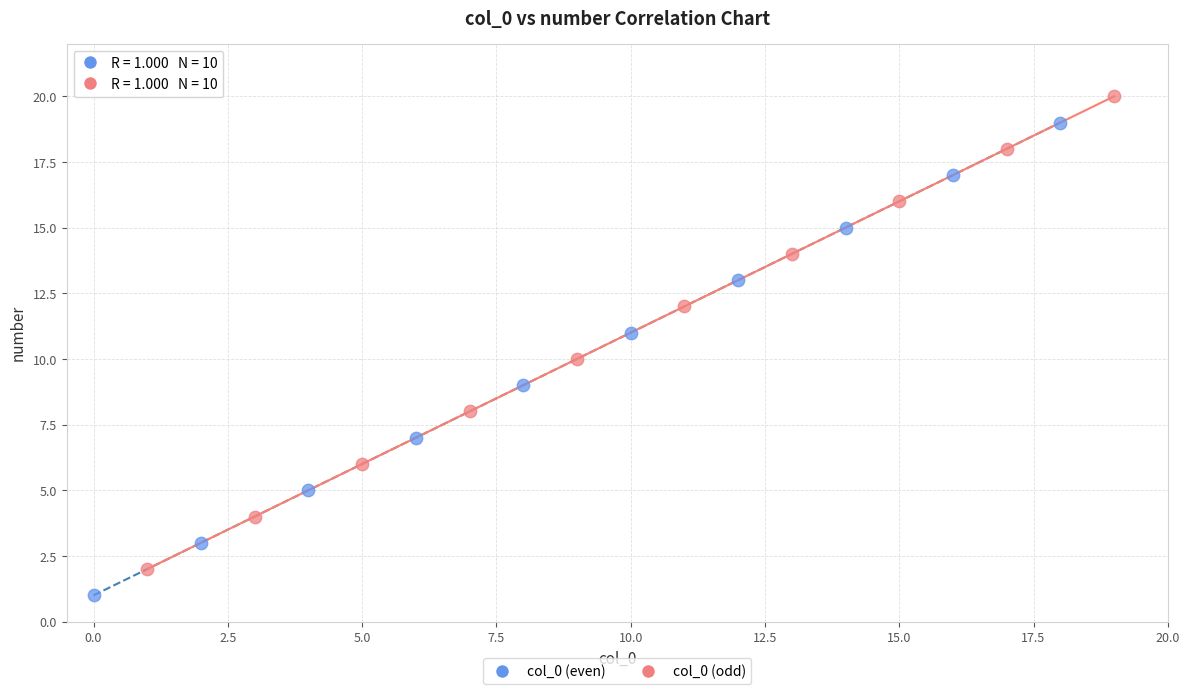

What are all the series names shown in the legend?

col_0 (even), col_0 (odd)